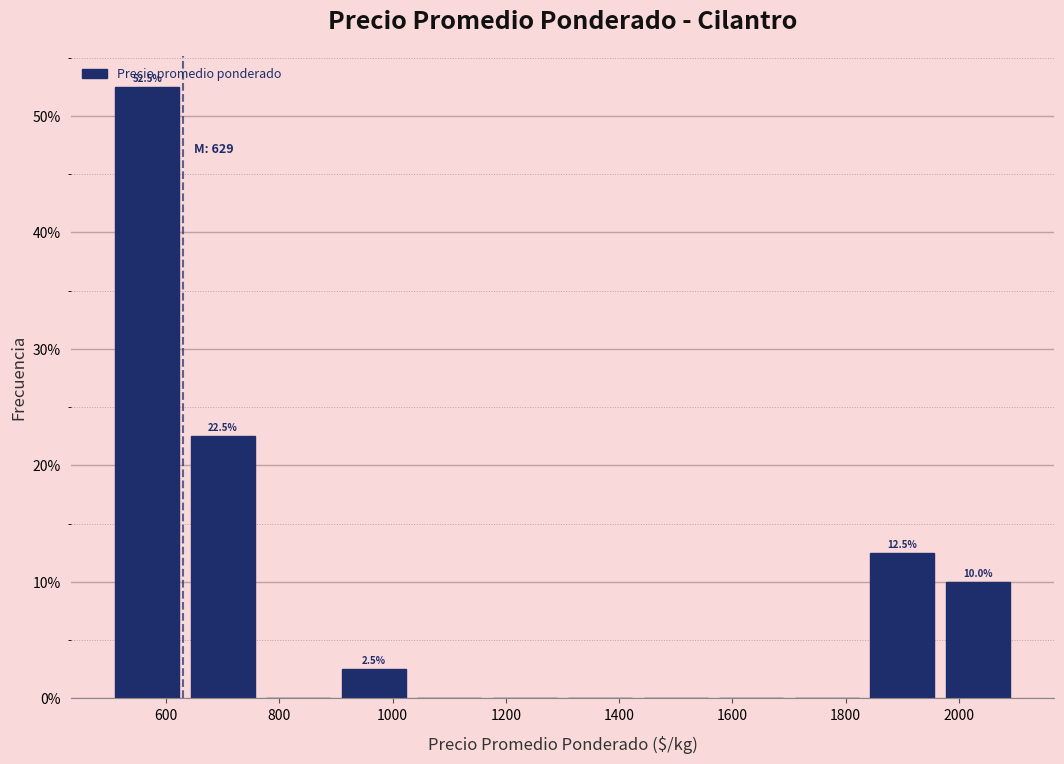

Which range on the x-axis has the tallest bar?

500 to 640